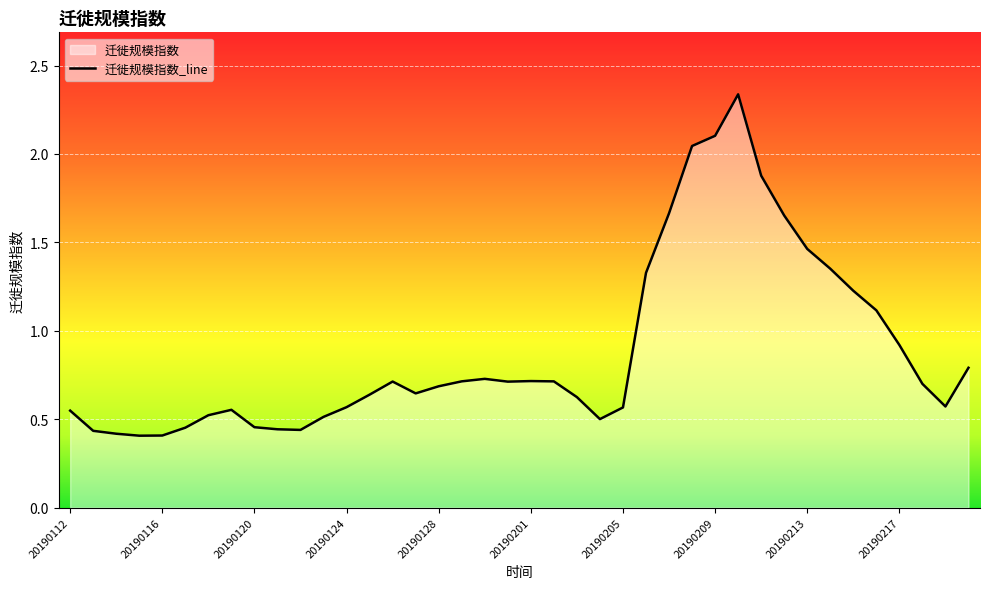

Is it true that the value at 20190208 is 2.7?

False